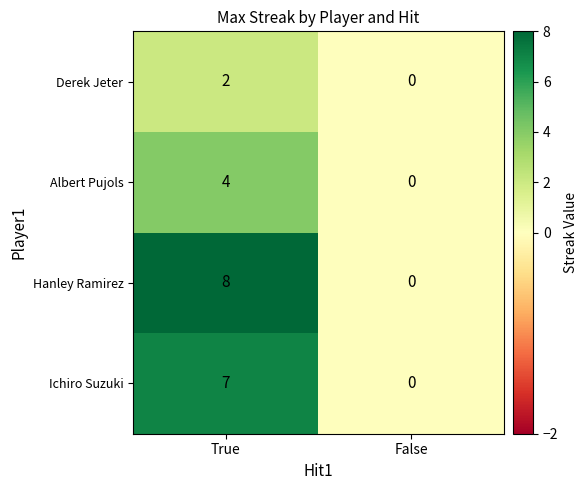

Rank the series by their average value, from lowest to highest.

Derek Jeter, Albert Pujols, Ichiro Suzuki, Hanley Ramirez